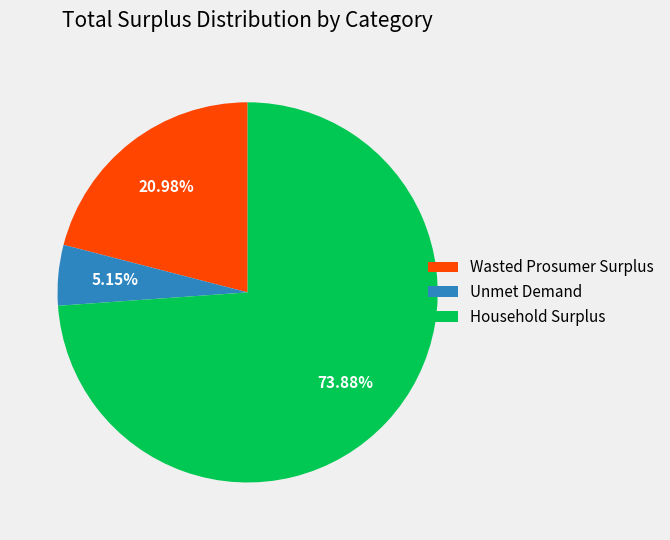

What is the smallest slice in the pie chart?

Unmet Demand